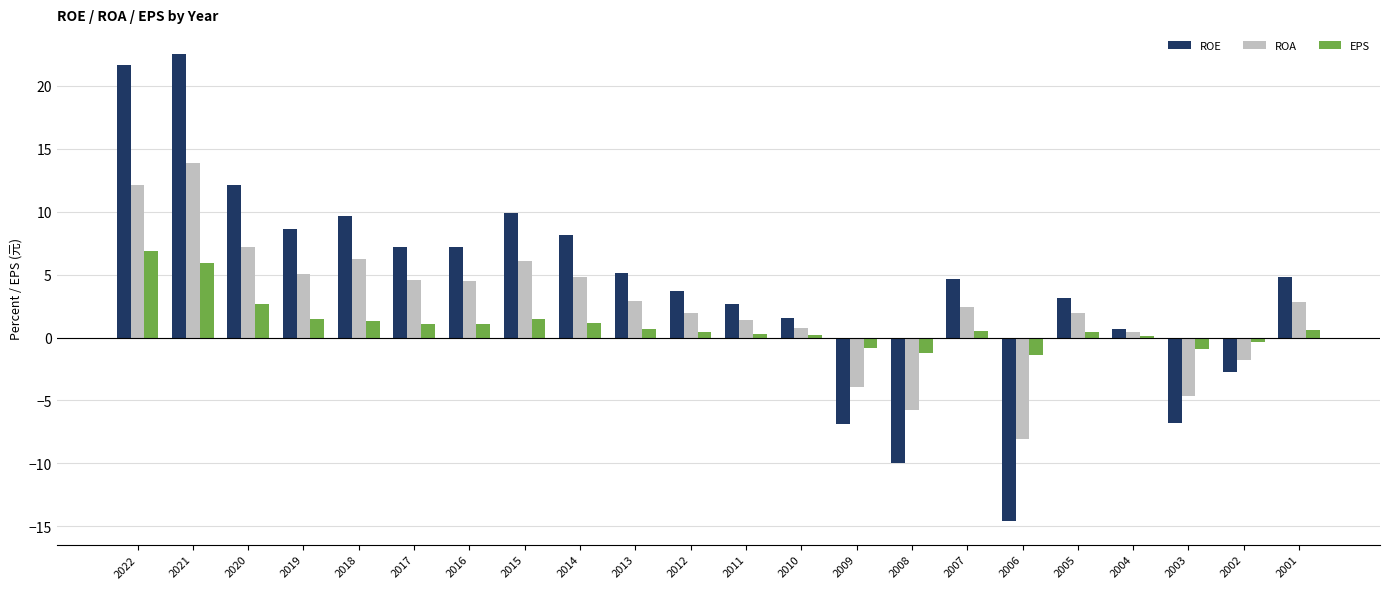

The value of ROA at 2013 is 2.9. True or false?

True